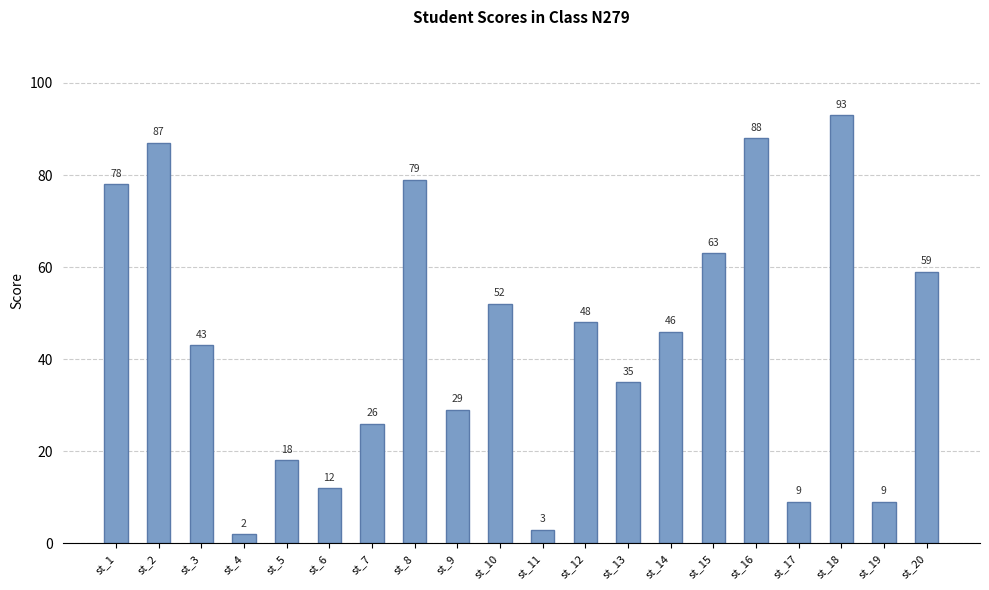

Reading left to right, list all the values displayed in this chart.

78	87	43	2	18	12	26	79	29	52	3	48	35	46	63	88	9	93	9	59